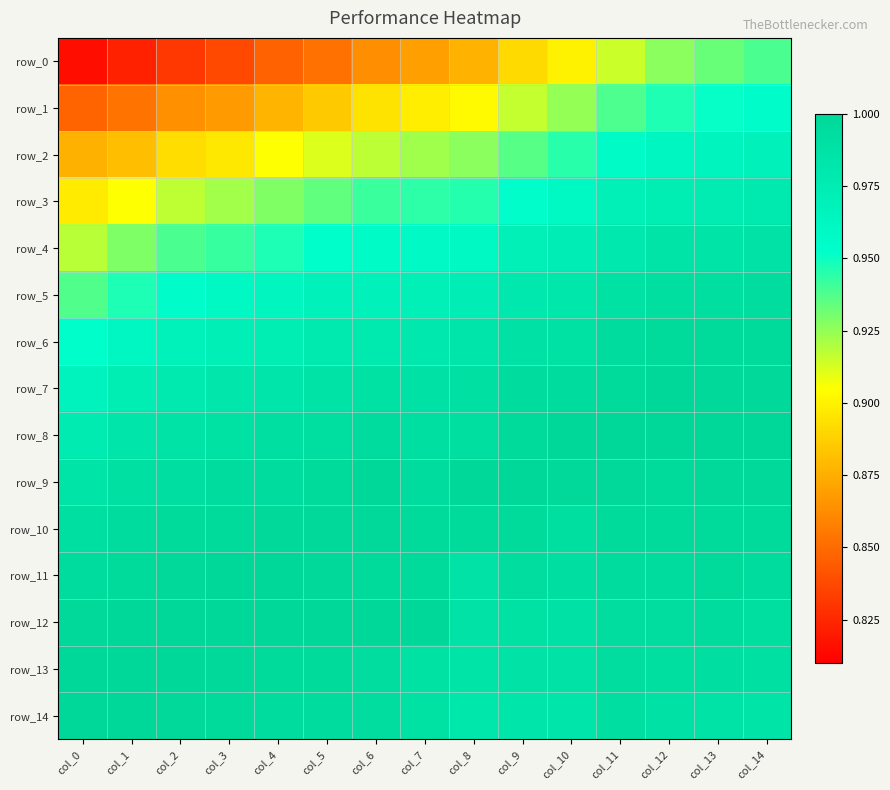

The value of row_9 at col_9 is 0.3. True or false?

False